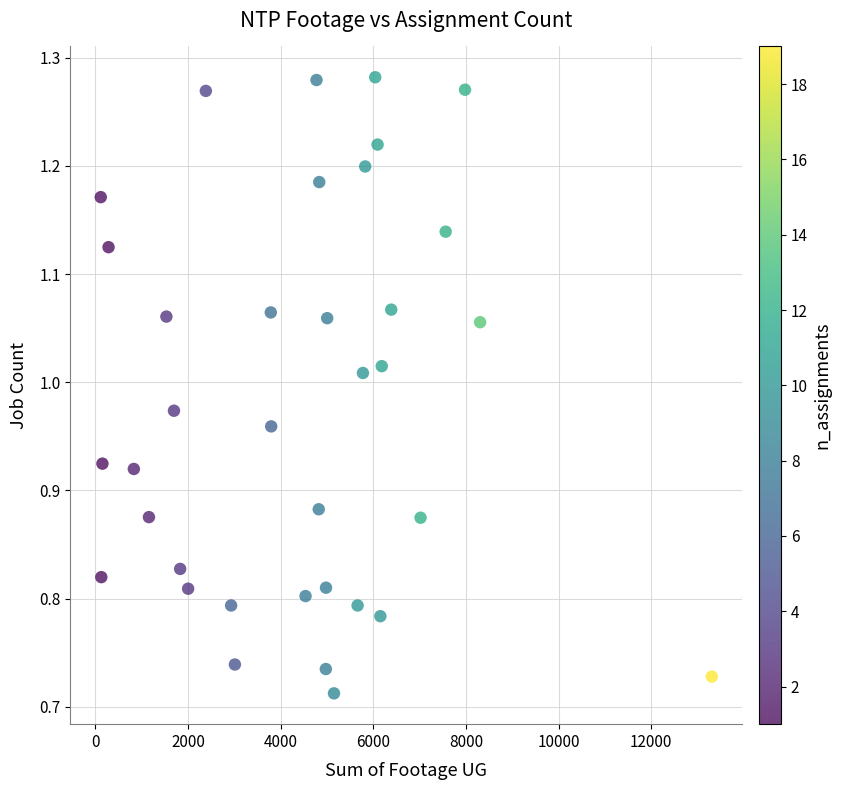

What is the range of Y values (max minus min)?

0.6